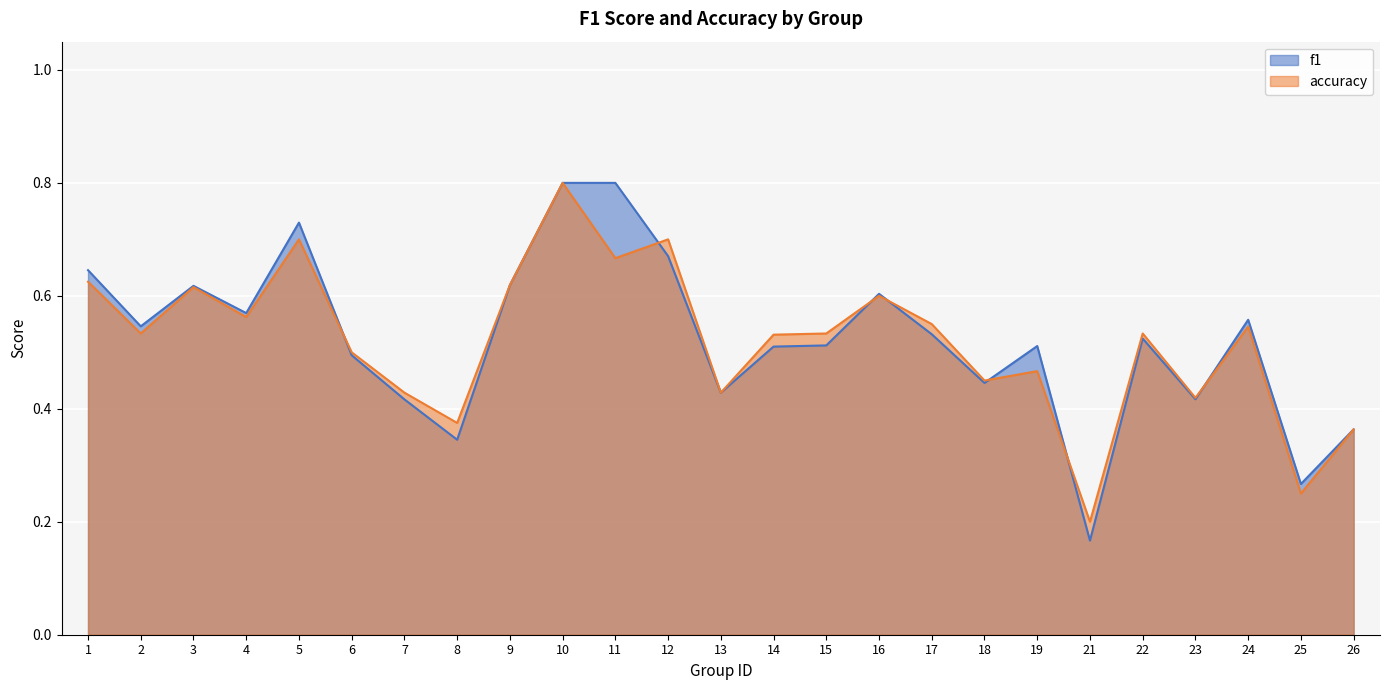

Reading left to right, list all the values displayed in this chart.

f1: 0.6	0.5	0.6	0.6	0.7	0.5	0.4	0.3	0.6	0.8	0.8	0.7	0.4	0.5	0.5	0.6	0.5	0.4	0.5	0.2	0.5	0.4	0.6	0.3	0.4
accuracy: 0.6	0.5	0.6	0.6	0.7	0.5	0.4	0.4	0.6	0.8	0.7	0.7	0.4	0.5	0.5	0.6	0.6	0.5	0.5	0.2	0.5	0.4	0.5	0.2	0.4